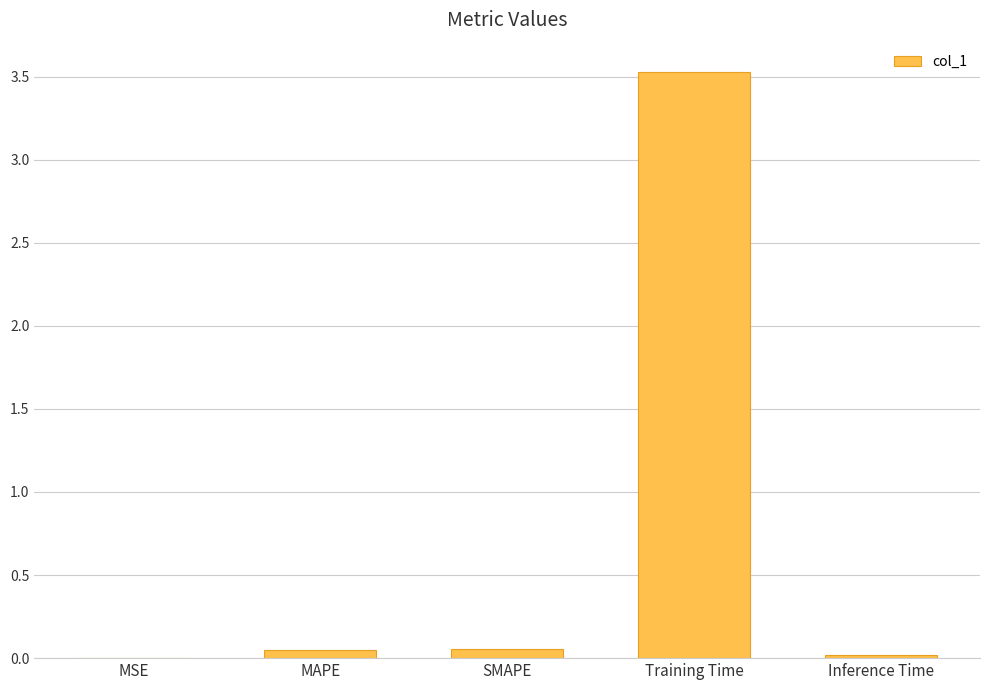

What is the greatest value displayed?

3.5